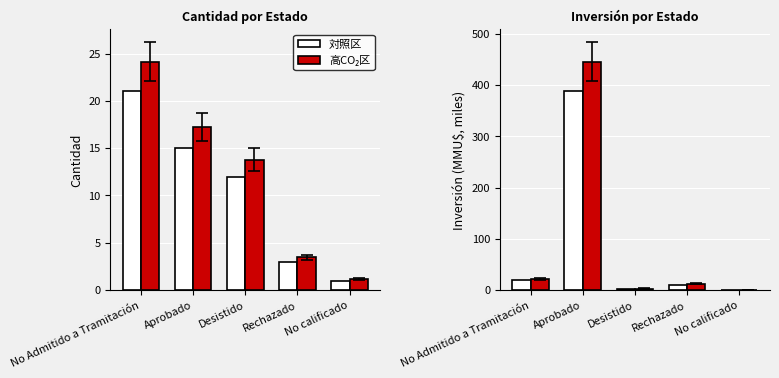

What position from the left is Desistido?

3